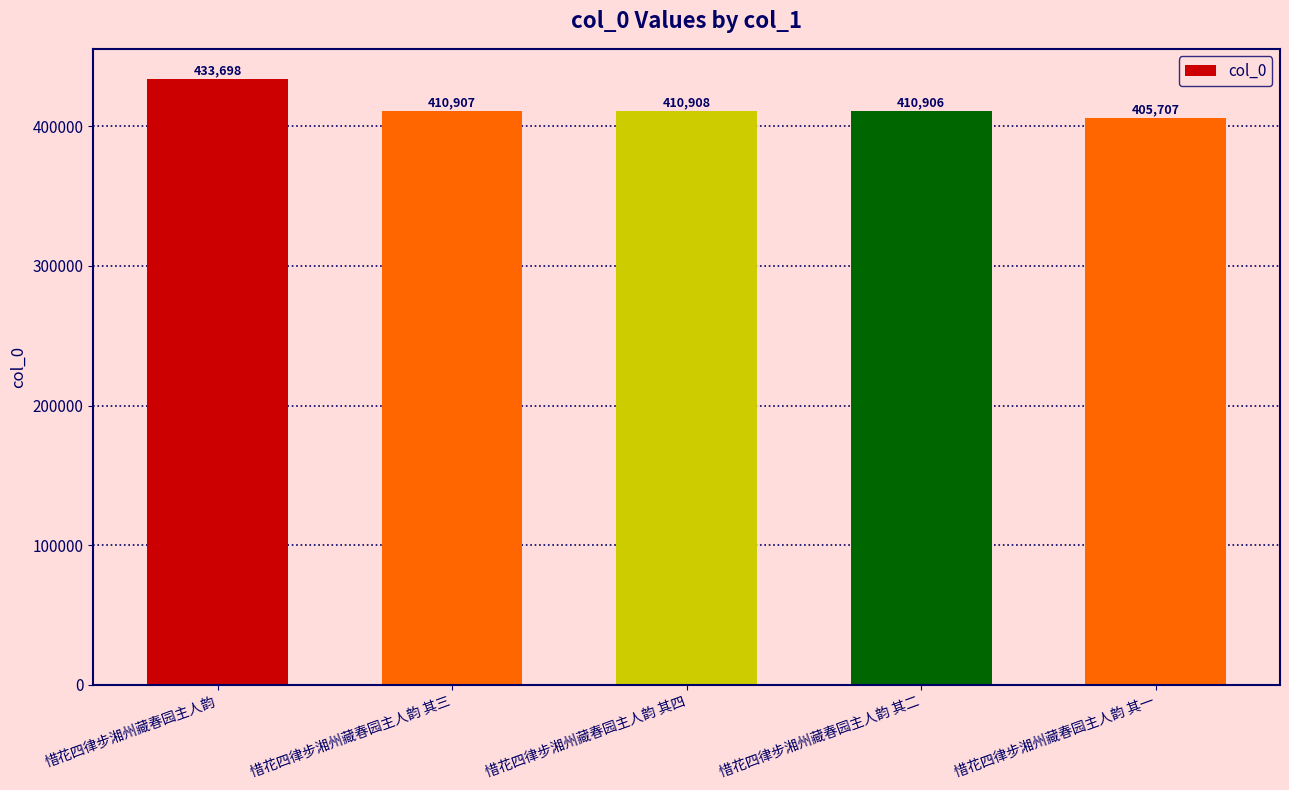

How many distinct data groups are displayed?

1